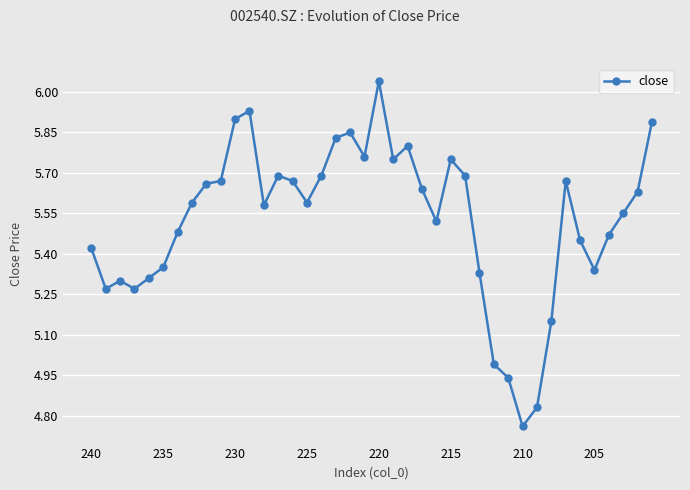

True or false: there are more than 2 points higher than both neighbors.

True